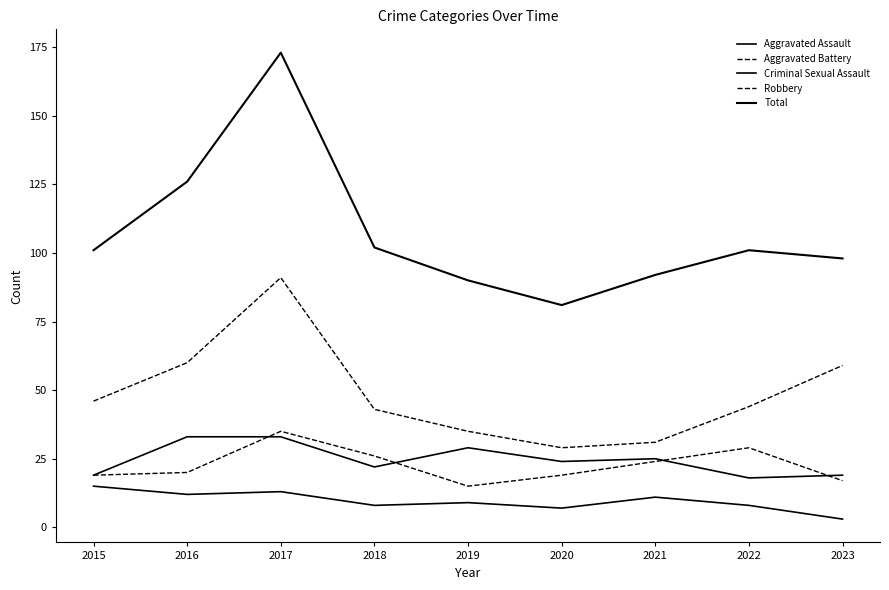

Is this an area chart (filled region under the line)?

No